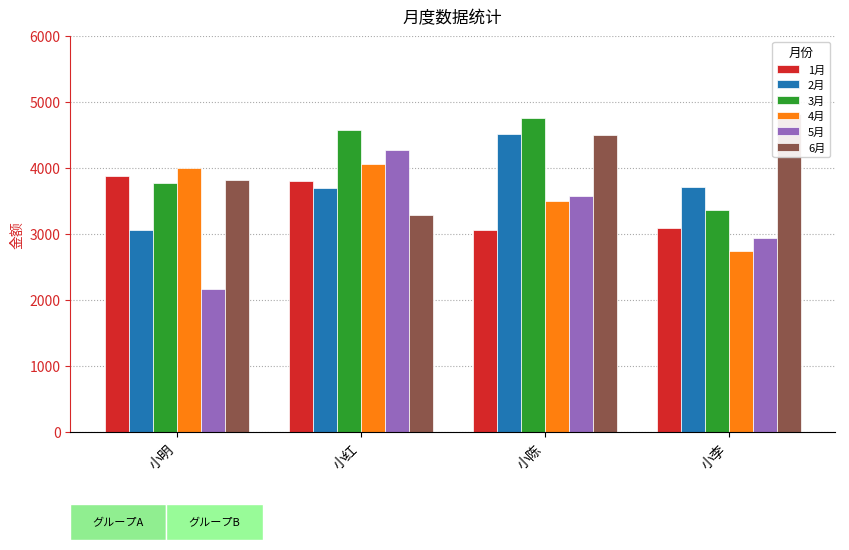

What is the total value across all series at 小李?

20676